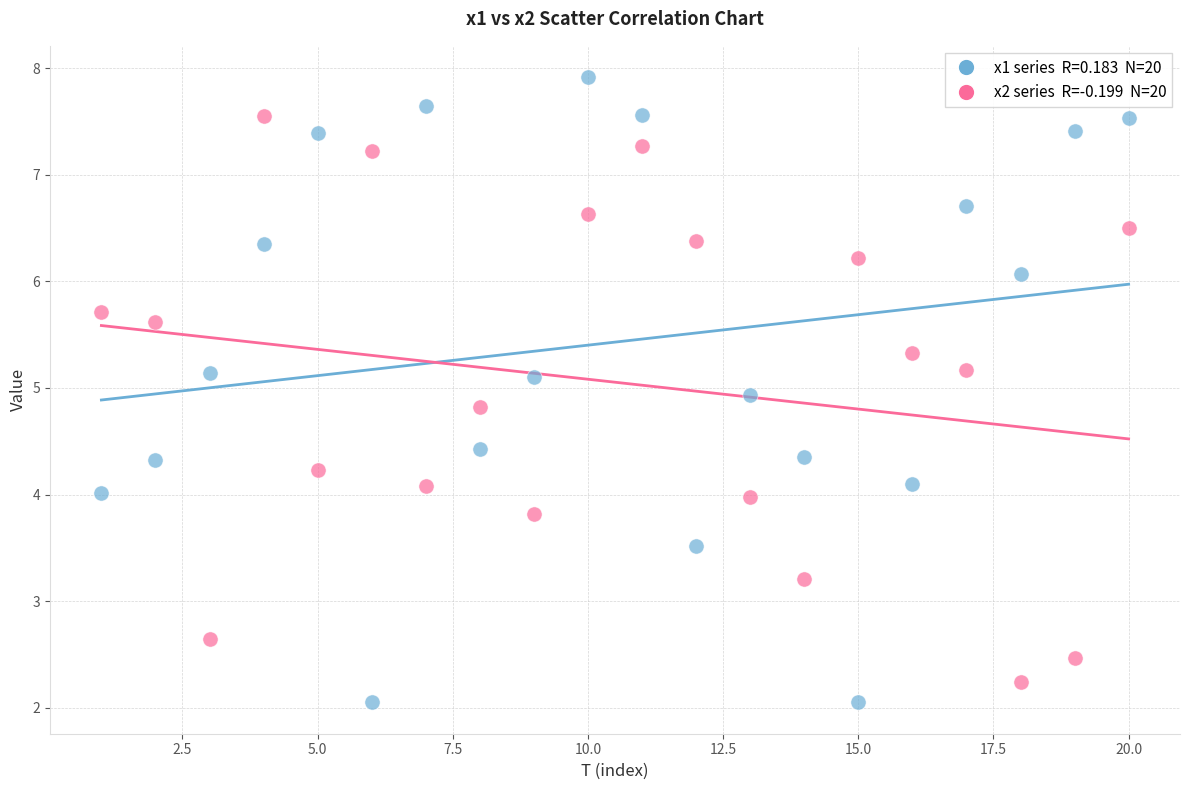

Across all data points, what is the range of Y values (max minus min)?

5.9